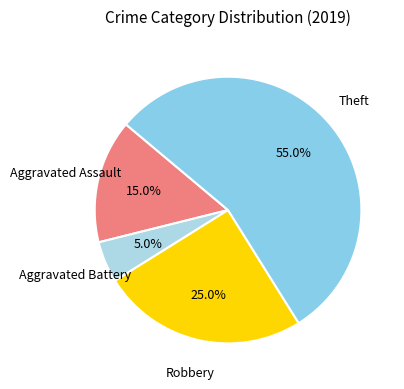

Which category has the smallest portion of the pie?

Aggravated Battery